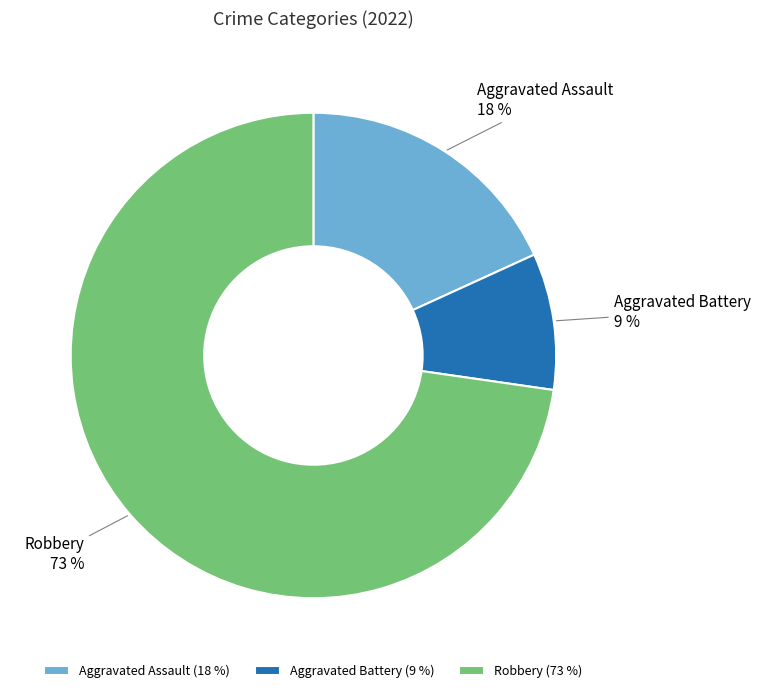

To the nearest percent, what is the difference between the largest and smallest slice percentages?

64%